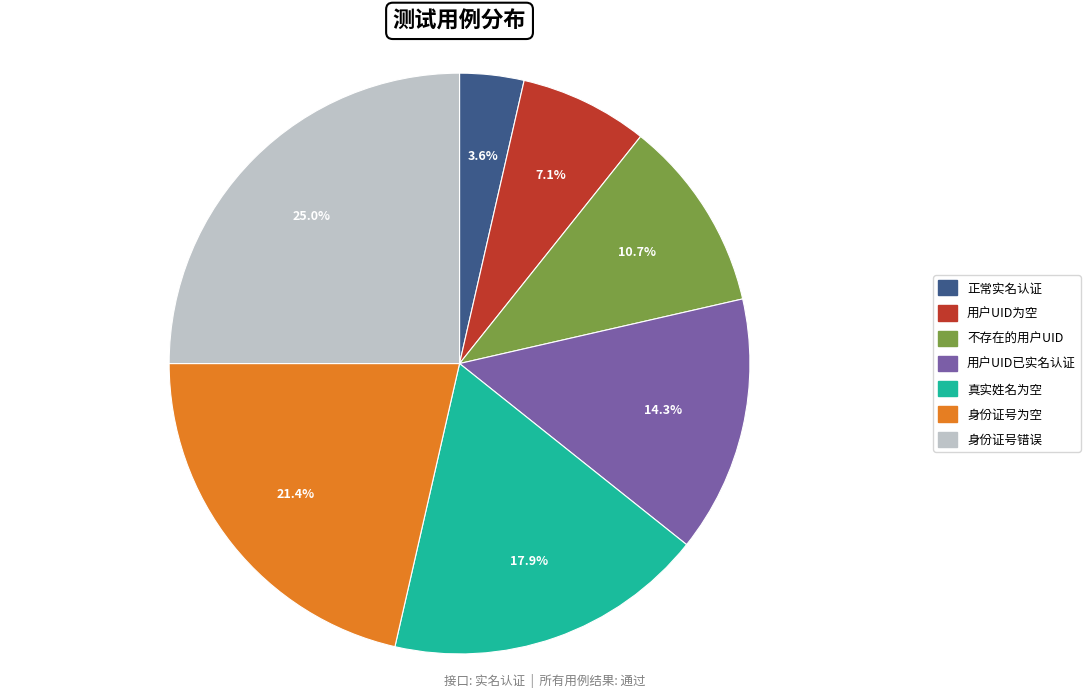

What is the smallest slice in the pie chart?

正常实名认证